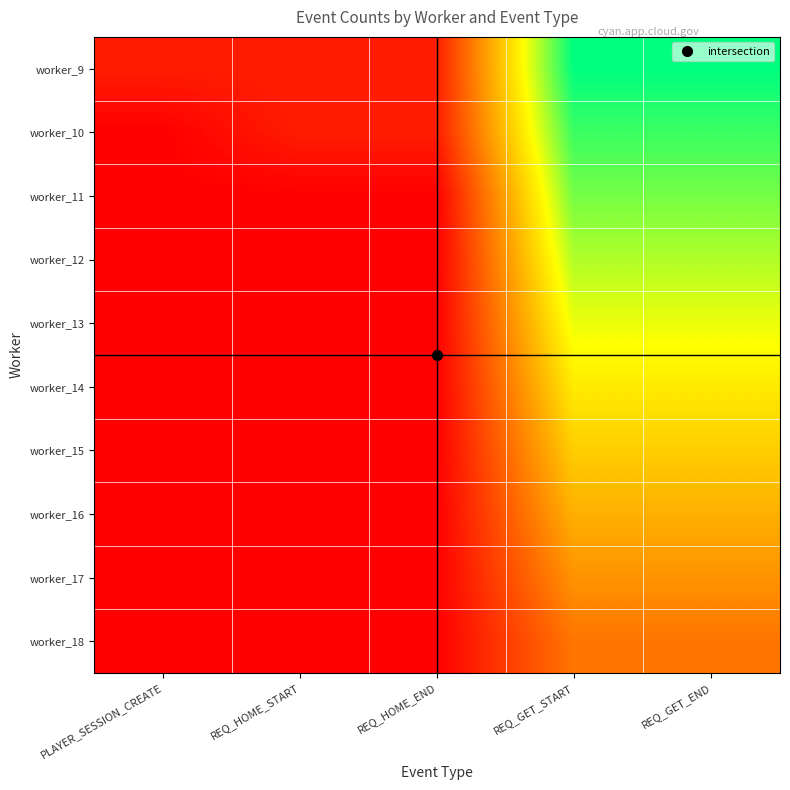

Reading left to right, list all the values displayed in this chart.

worker_9: PLAYER_SESSION_CREATE=1	REQ_HOME_START=1	REQ_HOME_END=1	REQ_GET_START=13	REQ_GET_END=13
worker_10: PLAYER_SESSION_CREATE=0	REQ_HOME_START=1	REQ_HOME_END=1	REQ_GET_START=12	REQ_GET_END=12
worker_11: PLAYER_SESSION_CREATE=0	REQ_HOME_START=0	REQ_HOME_END=0	REQ_GET_START=11	REQ_GET_END=11
worker_12: PLAYER_SESSION_CREATE=0	REQ_HOME_START=0	REQ_HOME_END=0	REQ_GET_START=10	REQ_GET_END=10
worker_13: PLAYER_SESSION_CREATE=0	REQ_HOME_START=0	REQ_HOME_END=0	REQ_GET_START=9	REQ_GET_END=9
worker_14: PLAYER_SESSION_CREATE=0	REQ_HOME_START=0	REQ_HOME_END=0	REQ_GET_START=8	REQ_GET_END=8
worker_15: PLAYER_SESSION_CREATE=0	REQ_HOME_START=0	REQ_HOME_END=0	REQ_GET_START=7	REQ_GET_END=7
worker_16: PLAYER_SESSION_CREATE=0	REQ_HOME_START=0	REQ_HOME_END=0	REQ_GET_START=6	REQ_GET_END=6
worker_17: PLAYER_SESSION_CREATE=0	REQ_HOME_START=0	REQ_HOME_END=0	REQ_GET_START=5	REQ_GET_END=5
worker_18: PLAYER_SESSION_CREATE=0	REQ_HOME_START=0	REQ_HOME_END=0	REQ_GET_START=4	REQ_GET_END=4